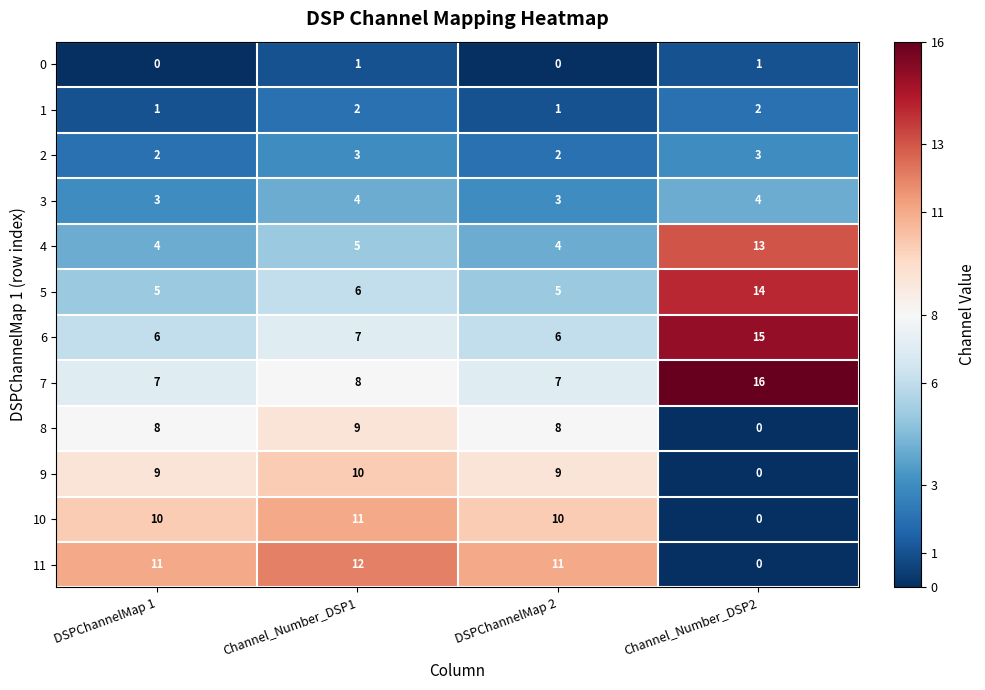

How many data points does each series have?

4